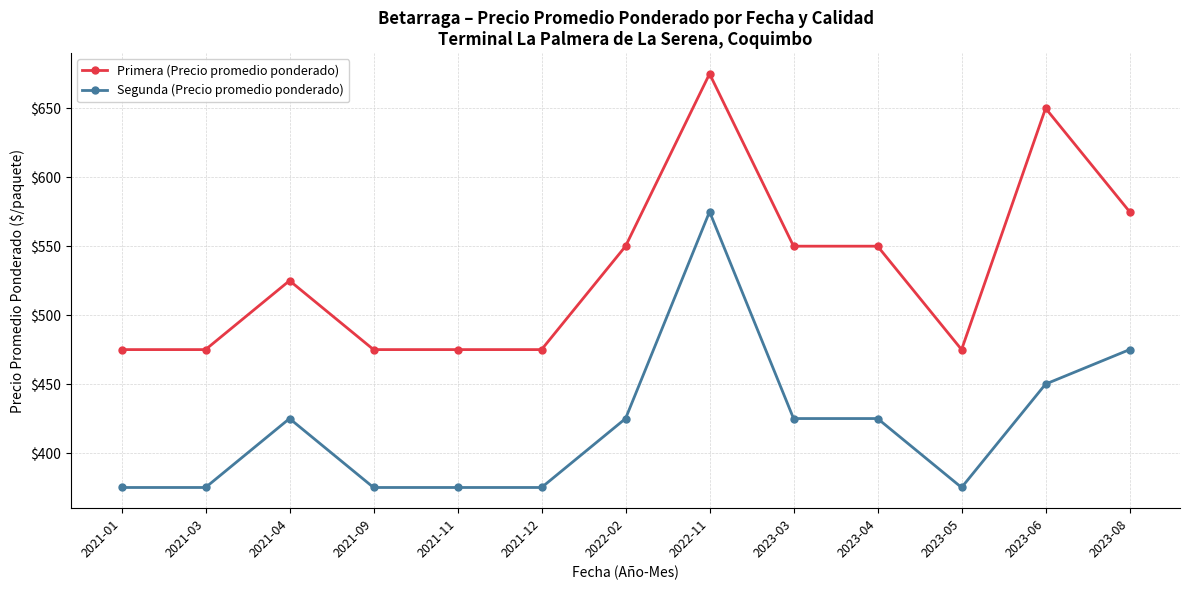

True or false: Segunda (Precio promedio ponderado) has more than 0 points higher than both neighbors.

True